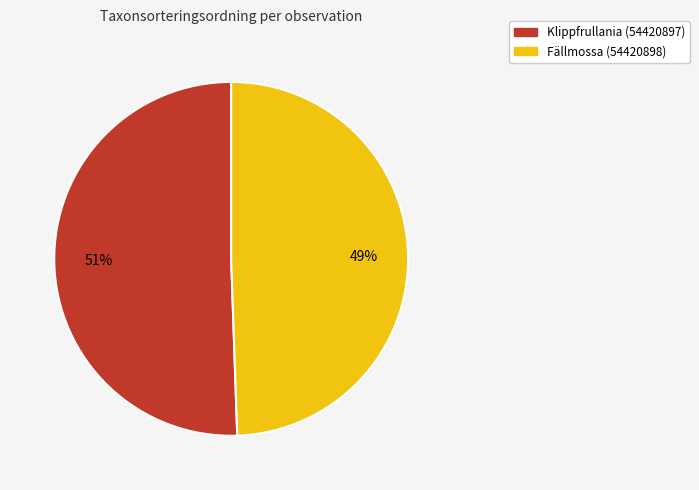

Rank the categories by value from lowest to highest.

Fällmossa (54420898), Klippfrullania (54420897)